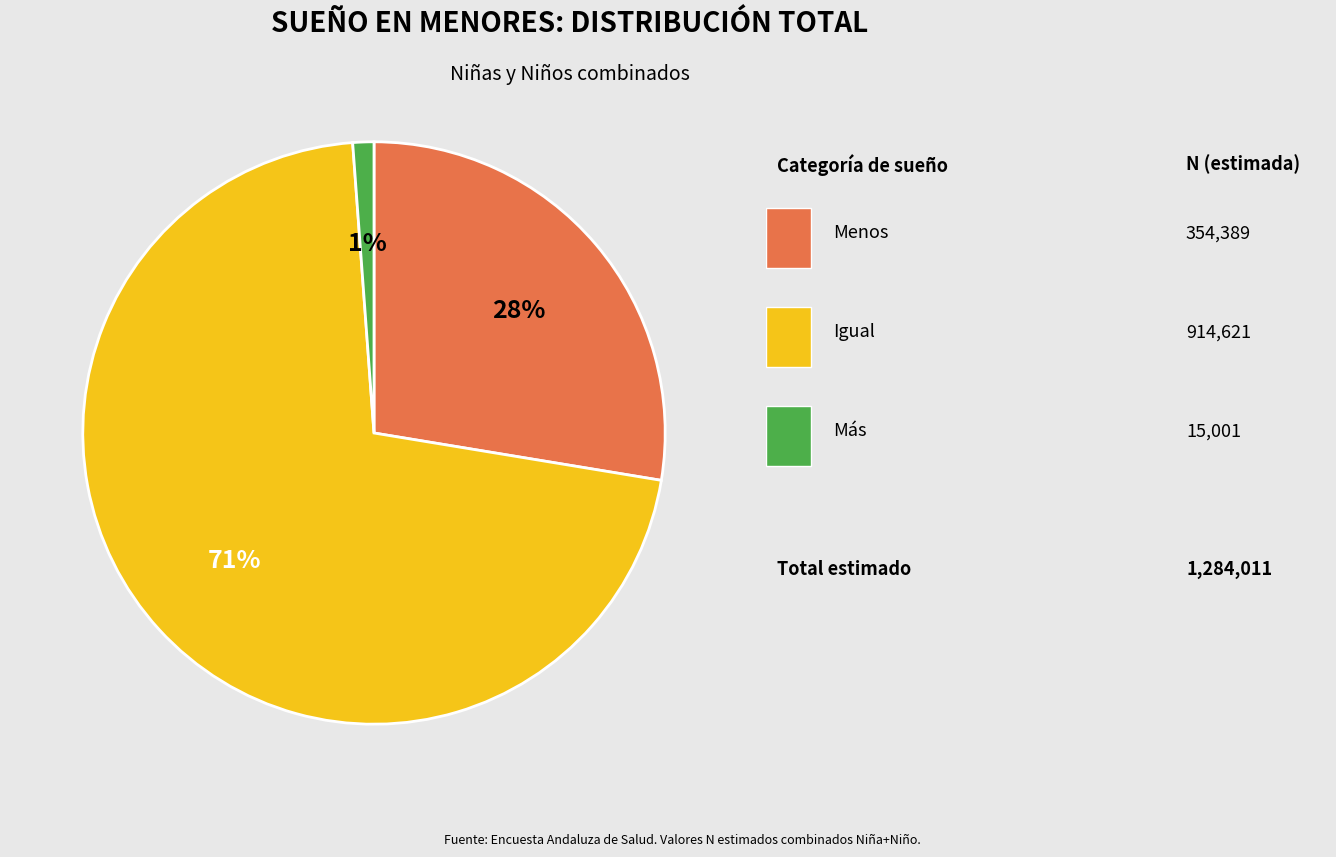

Is there a majority slice in this chart?

Yes